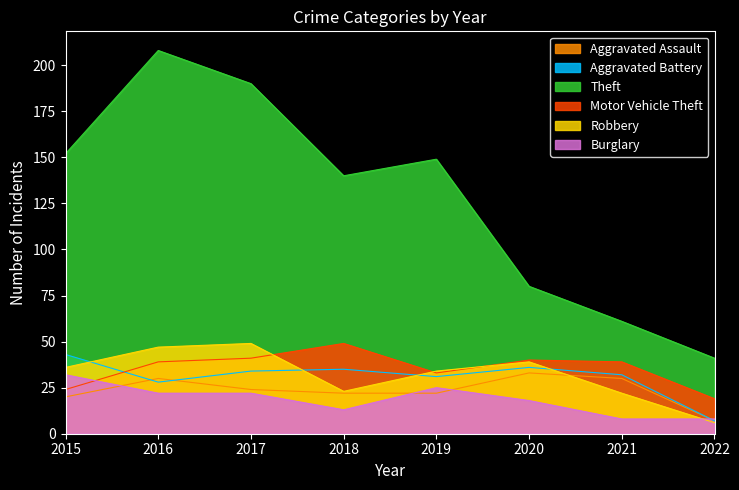

Does the chart display data point markers on the line(s)?

No